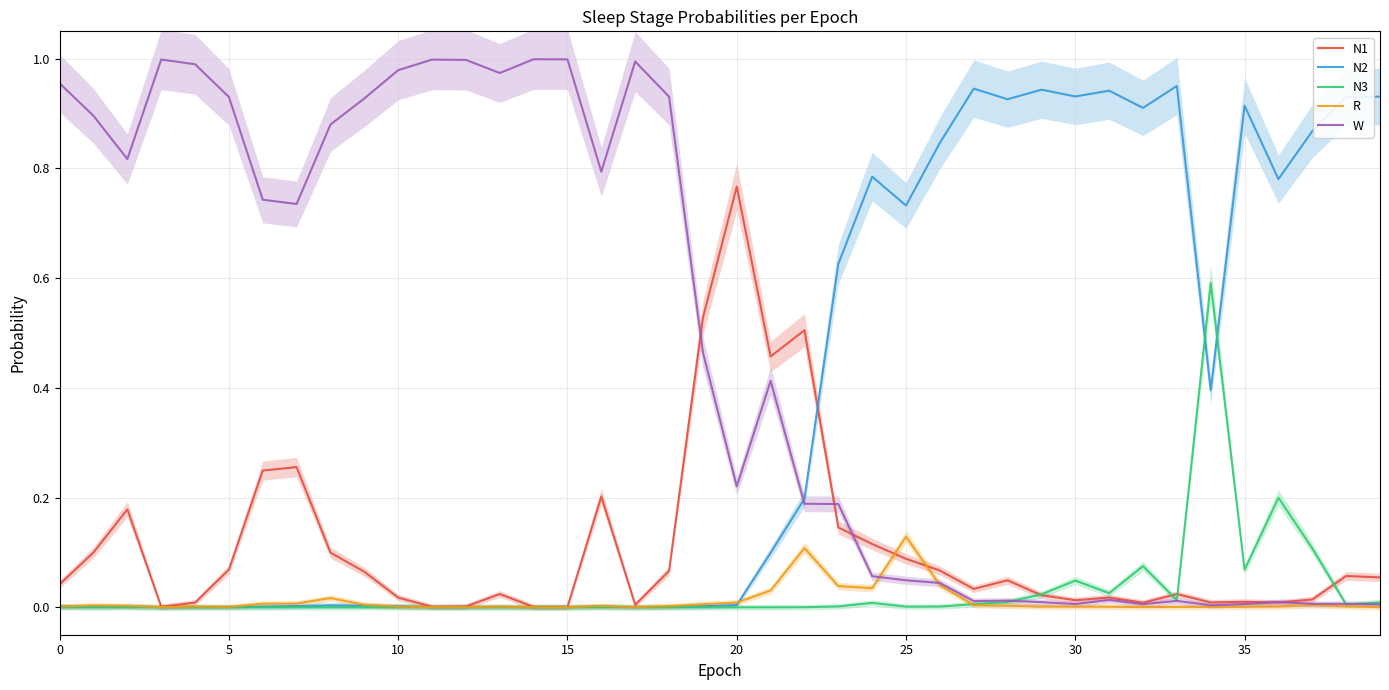

Reading right to left, extract all data points from this chart.

N1: 0.1	0.1	0.0	0.0	0.0	0.0	0.0	0.0	0.0	0.0	0.0	0.0	0.0	0.1	0.1	0.1	0.1	0.5	0.5	0.8	0.5	0.1	0.0	0.2	0.0	0.0	0.0	0.0	0.0	0.0	0.1	0.1	0.3	0.2	0.1	0.0	0.0	0.2	0.1	0.0
N2: 0.9	0.9	0.9	0.8	0.9	0.4	1.0	0.9	0.9	0.9	0.9	0.9	0.9	0.8	0.7	0.8	0.6	0.2	0.1	0.0	0.0	0.0	0.0	0.0	0.0	0.0	0.0	0.0	0.0	0.0	0.0	0.0	0.0	0.0	0.0	0.0	0.0	0.0	0.0	0.0
N3: 0.0	0.0	0.1	0.2	0.1	0.6	0.0	0.1	0.0	0.0	0.0	0.0	0.0	0.0	0.0	0.0	0.0	0.0	0.0	0.0	0.0	0.0	0.0	0.0	0.0	0.0	0.0	0.0	0.0	0.0	0.0	0.0	0.0	0.0	0.0	0.0	0.0	0.0	0.0	0.0
R: 0.0	0.0	0.0	0.0	0.0	0.0	0.0	0.0	0.0	0.0	0.0	0.0	0.0	0.0	0.1	0.0	0.0	0.1	0.0	0.0	0.0	0.0	0.0	0.0	0.0	0.0	0.0	0.0	0.0	0.0	0.0	0.0	0.0	0.0	0.0	0.0	0.0	0.0	0.0	0.0
W: 0.0	0.0	0.0	0.0	0.0	0.0	0.0	0.0	0.0	0.0	0.0	0.0	0.0	0.0	0.0	0.1	0.2	0.2	0.4	0.2	0.5	0.9	1.0	0.8	1.0	1.0	1.0	1.0	1.0	1.0	0.9	0.9	0.7	0.7	0.9	1.0	1.0	0.8	0.9	1.0